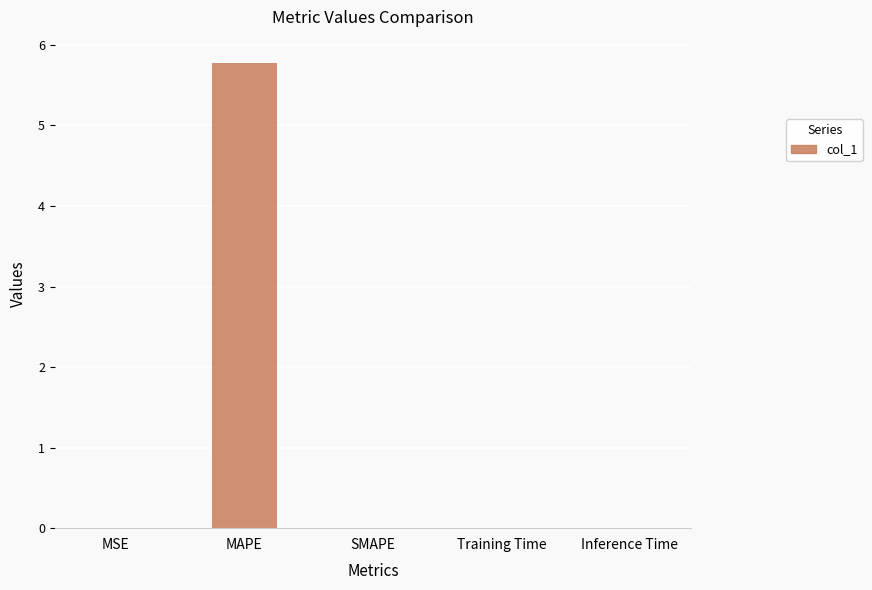

Is it true that the value at SMAPE is 0.0?

True